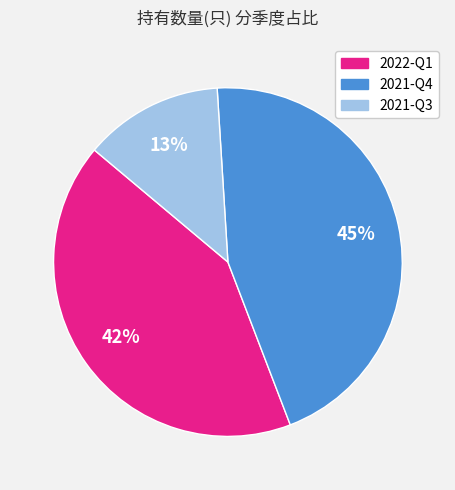

Between 2021-Q4 and 2021-Q3, which is larger?

2021-Q4